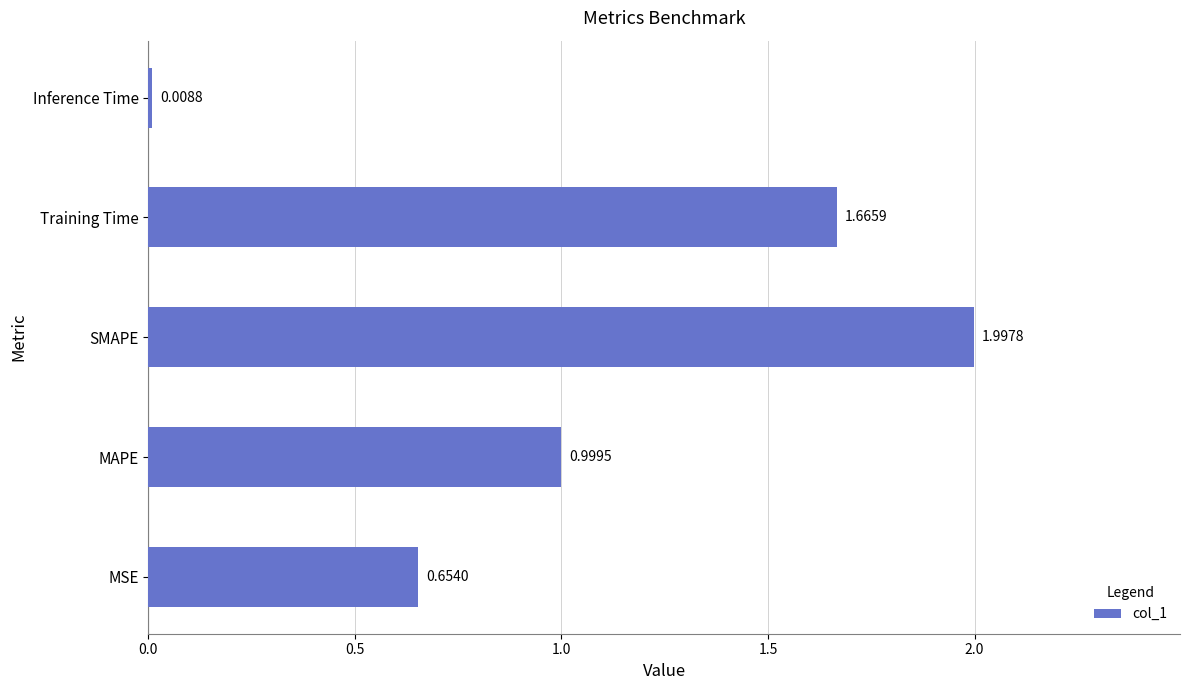

Does the chart contain stacked bars?

No